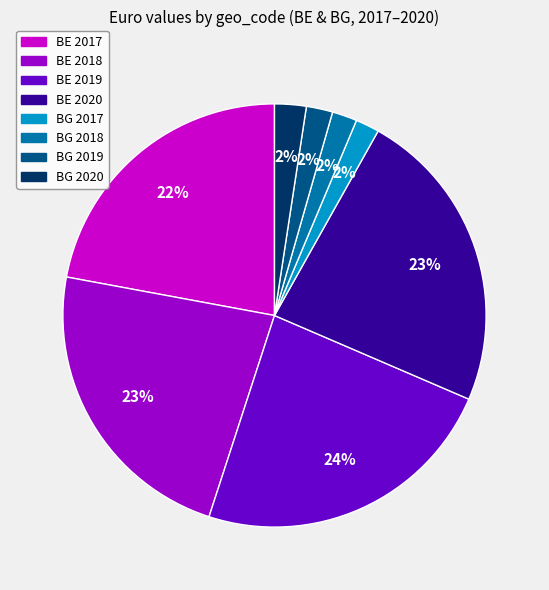

Is it true that BE 2018 is 23% of the pie?

True